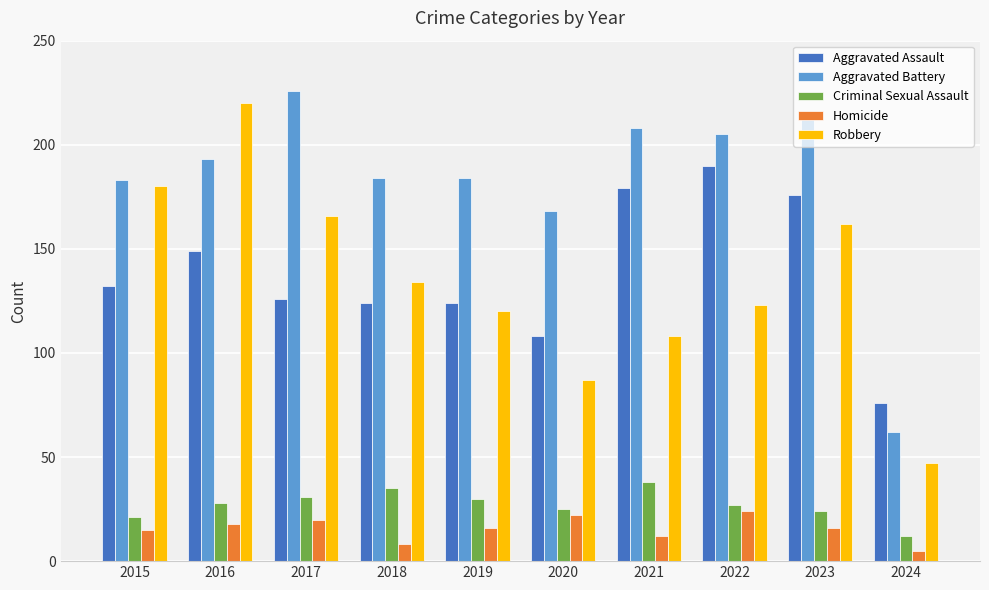

How many values in the Aggravated Assault series are below 132?

5